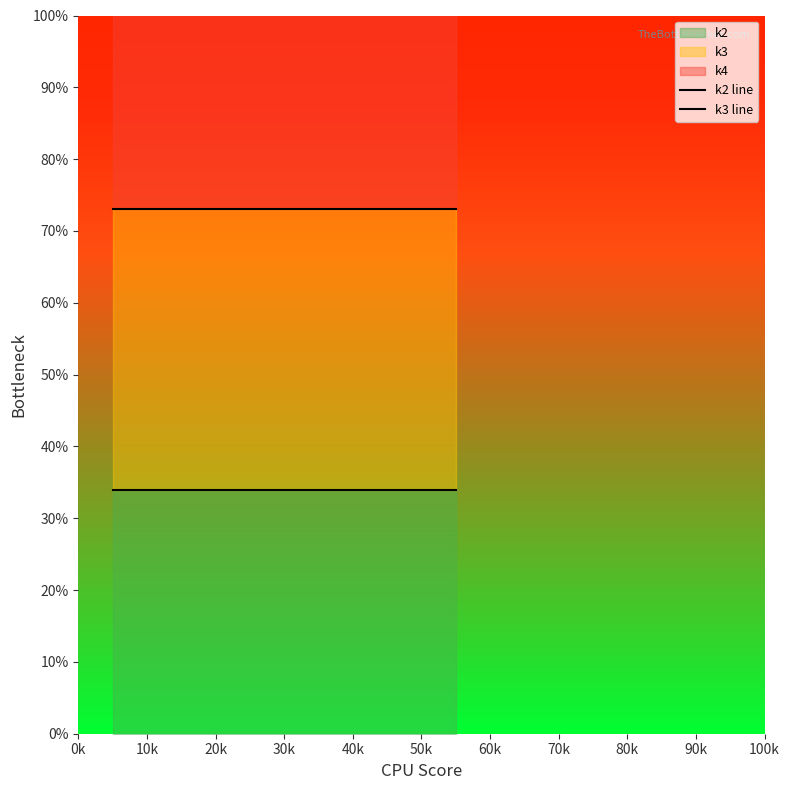

True or false: k2 line and k3 line intersect in this chart.

False